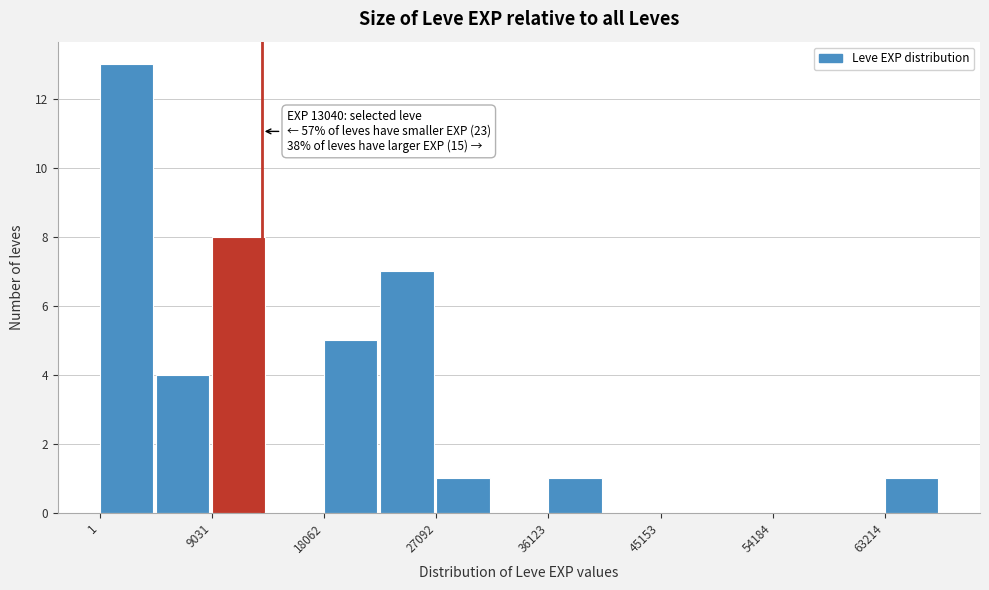

Which range on the x-axis has the tallest bar?

0 to 5000